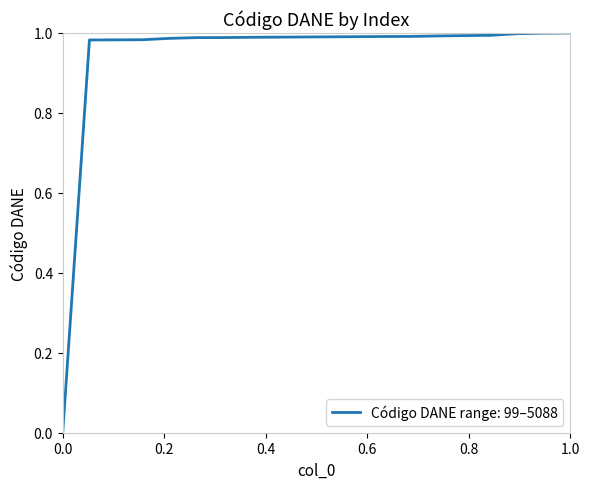

How many lines are shown in the chart?

1